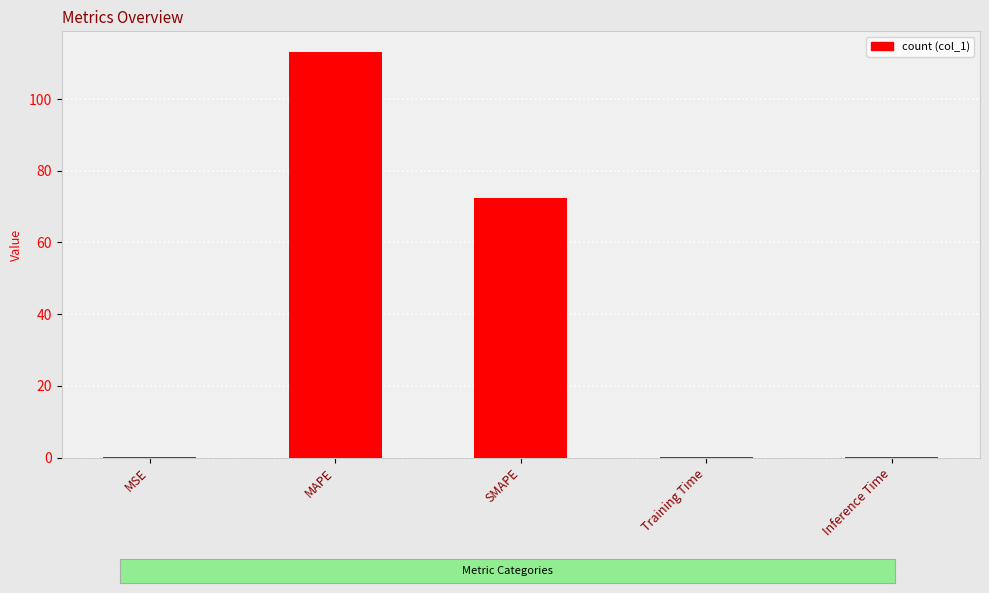

Reading right to left, what are all the values shown in this chart?

0.1	0.1	72.3	113.2	0.1